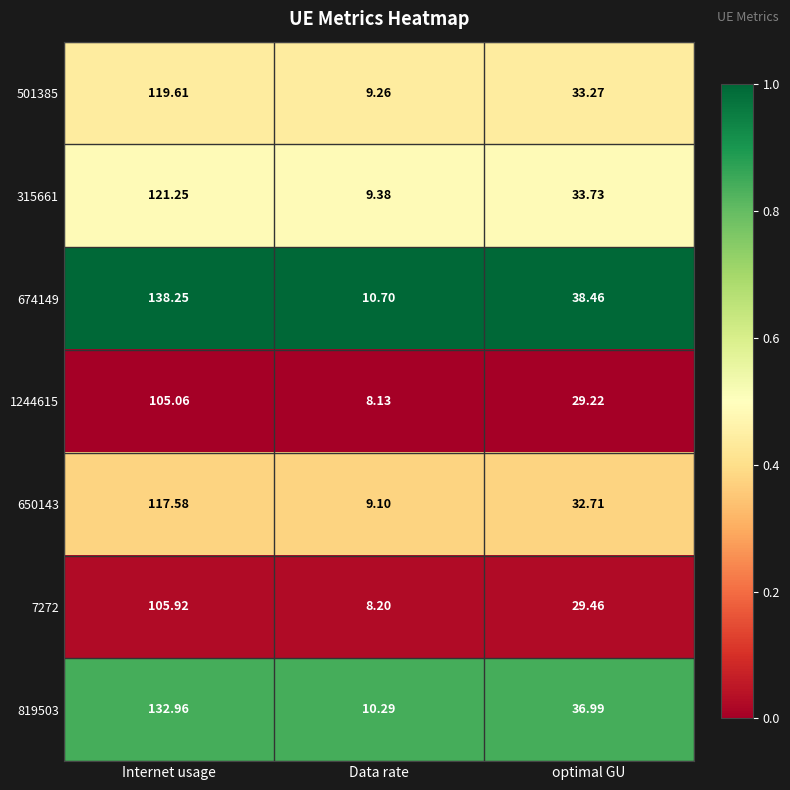

Which label corresponds to the smallest value in the chart?

Data rate